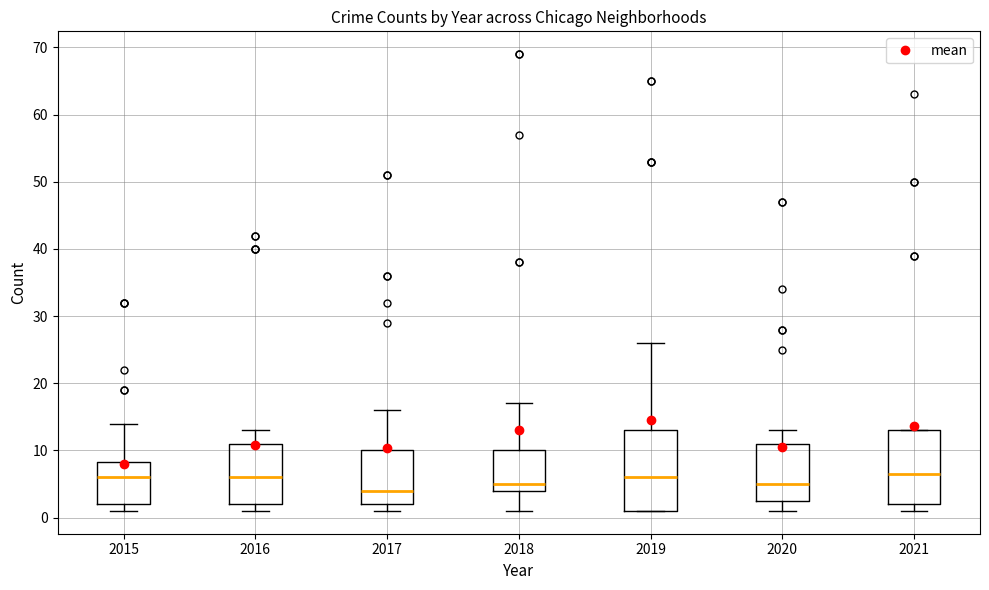

Which box is the tallest, from its lower edge to its upper edge?

2019